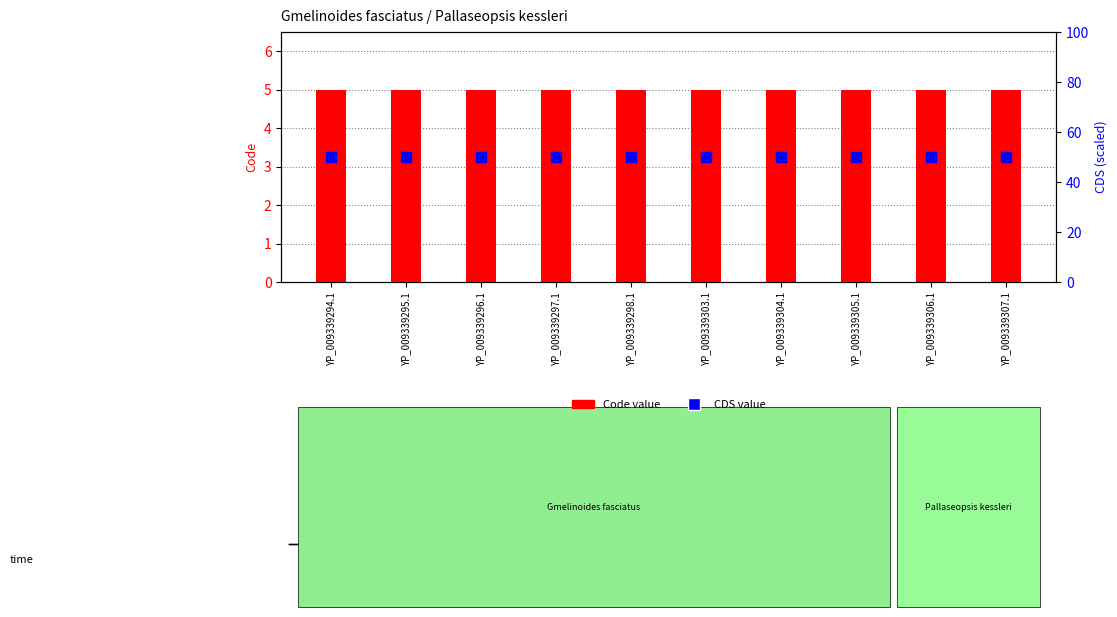

Which series has the largest total across all categories?

CDS value